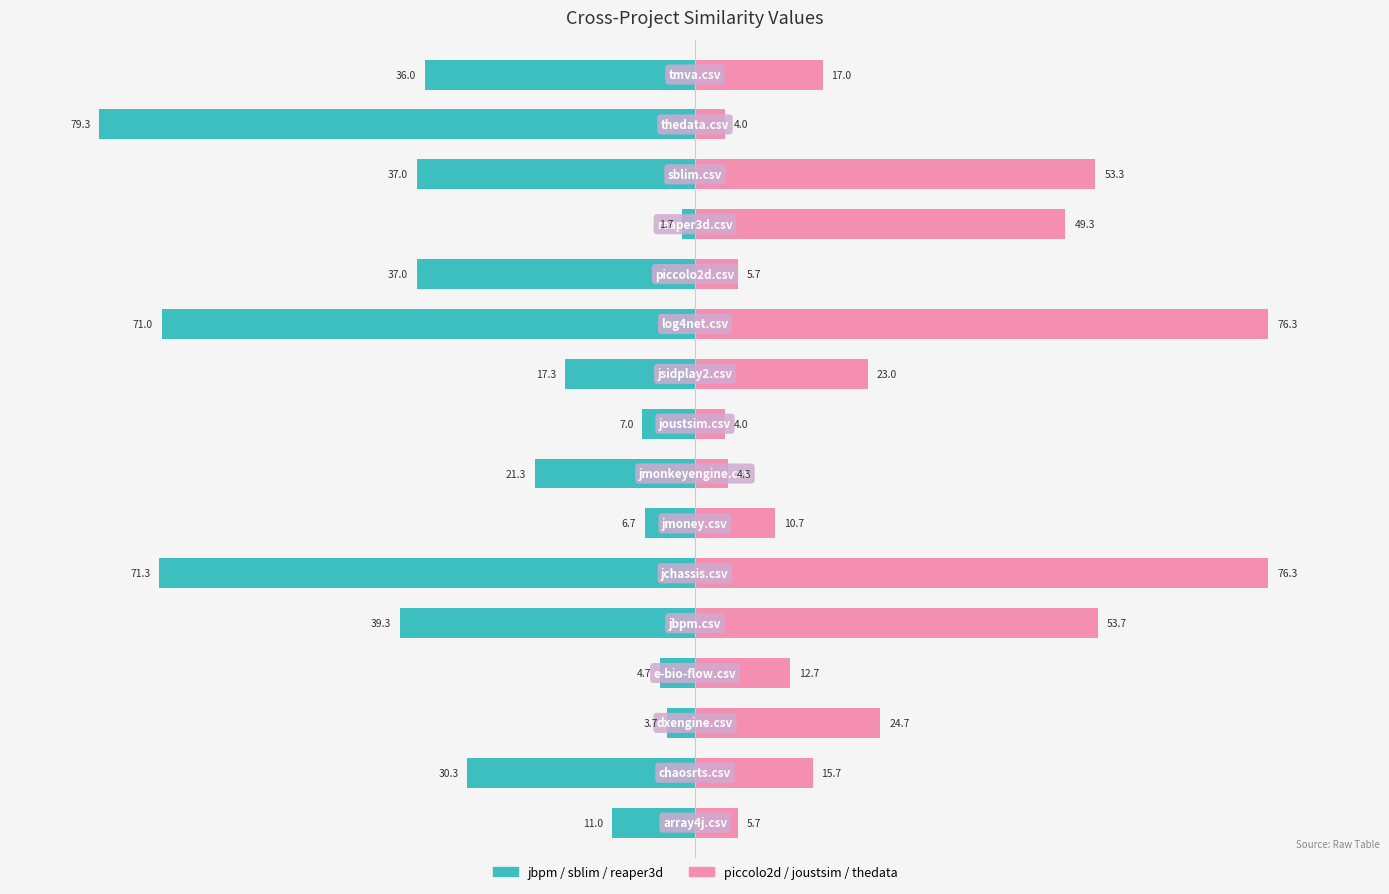

Which series has the largest range (max minus min)?

jbpm / sblim / reaper3d